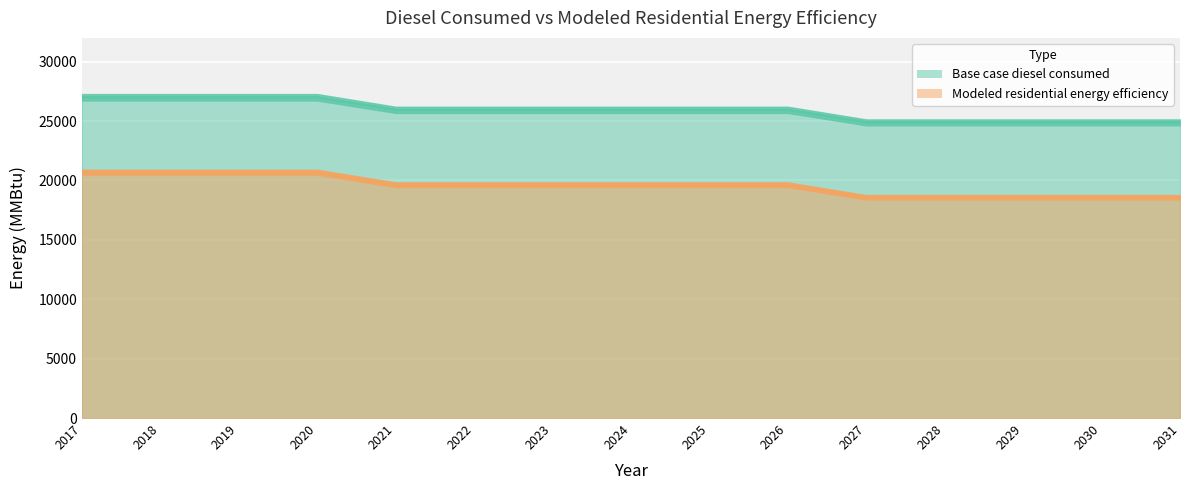

What is the value of the Base case diesel consumed point at the 14th from the left?

24887.2